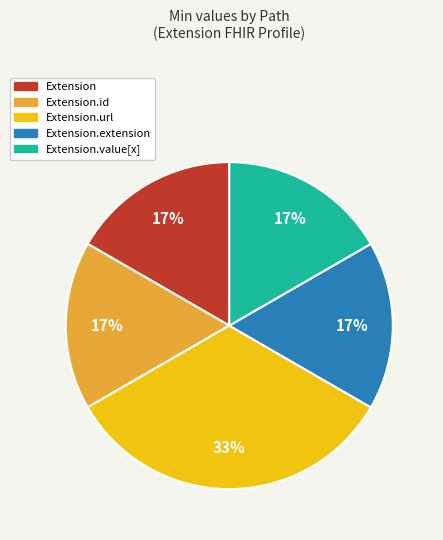

Does any single category account for the majority?

No